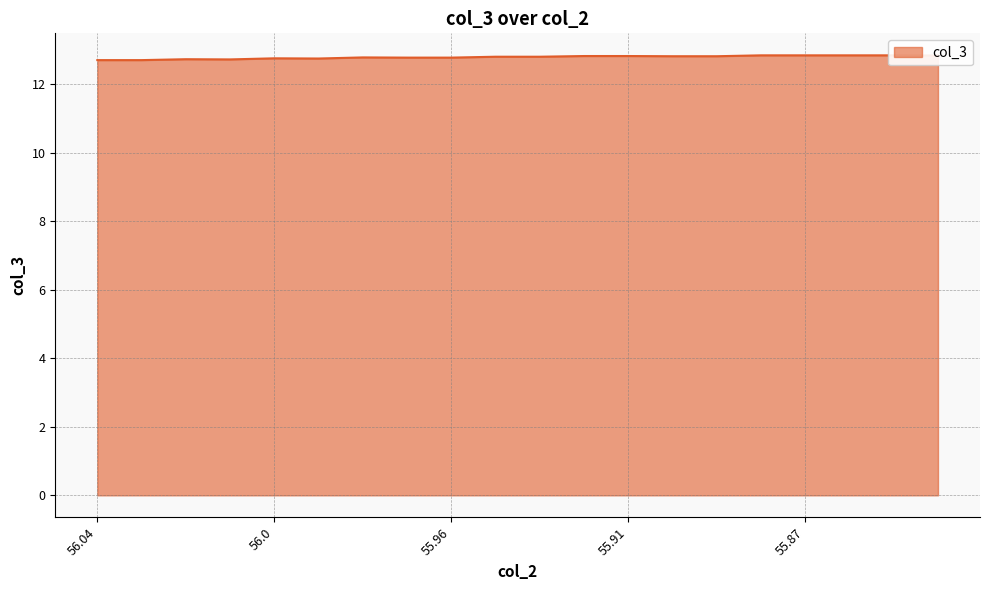

Reading right to left, extract all data points from this chart.

12.8	12.8	12.8	12.8	12.8	12.8	12.8	12.8	12.8	12.8	12.8	12.8	12.8	12.8	12.8	12.8	12.7	12.7	12.7	12.7